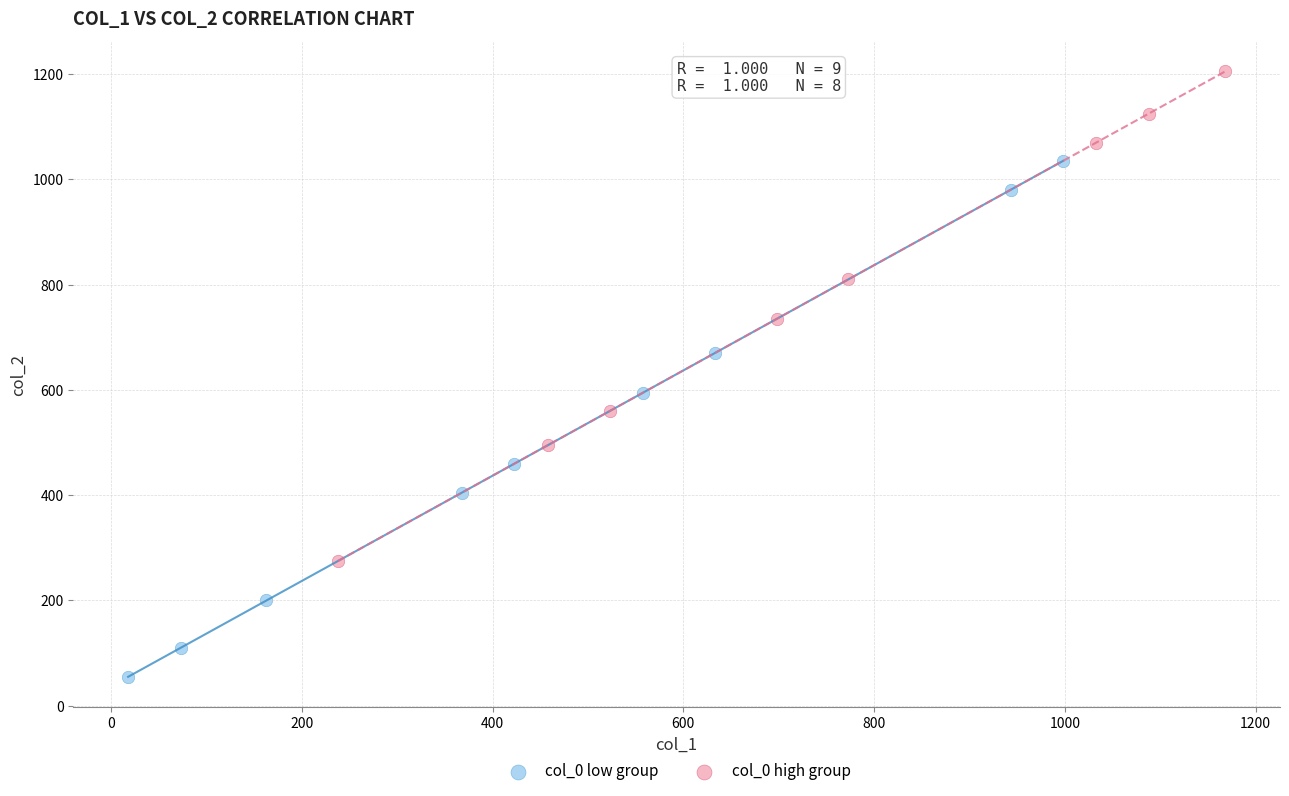

Which series reaches the minimum Y coordinate?

col_0 low group